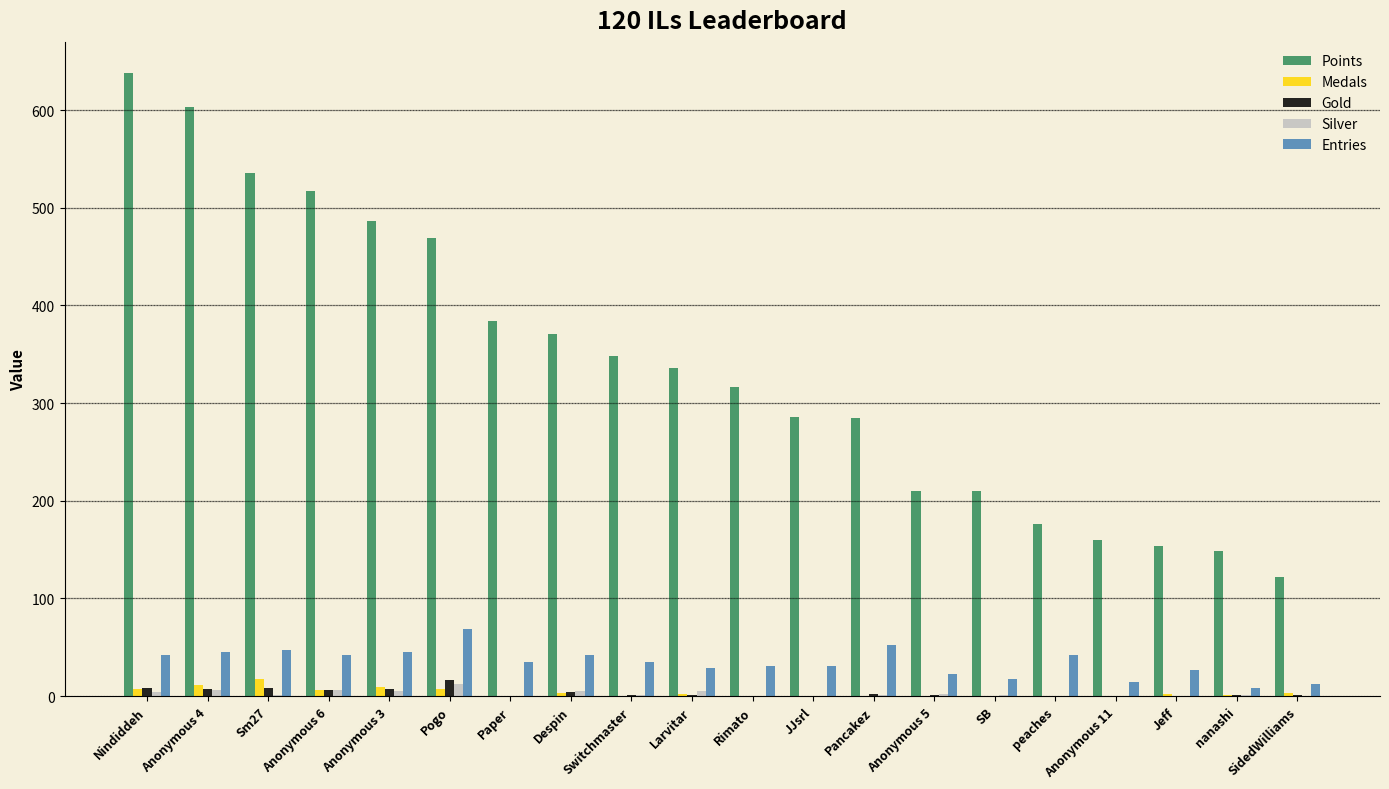

Between Nindiddeh and Jeff, which series saw the biggest shift?

Points